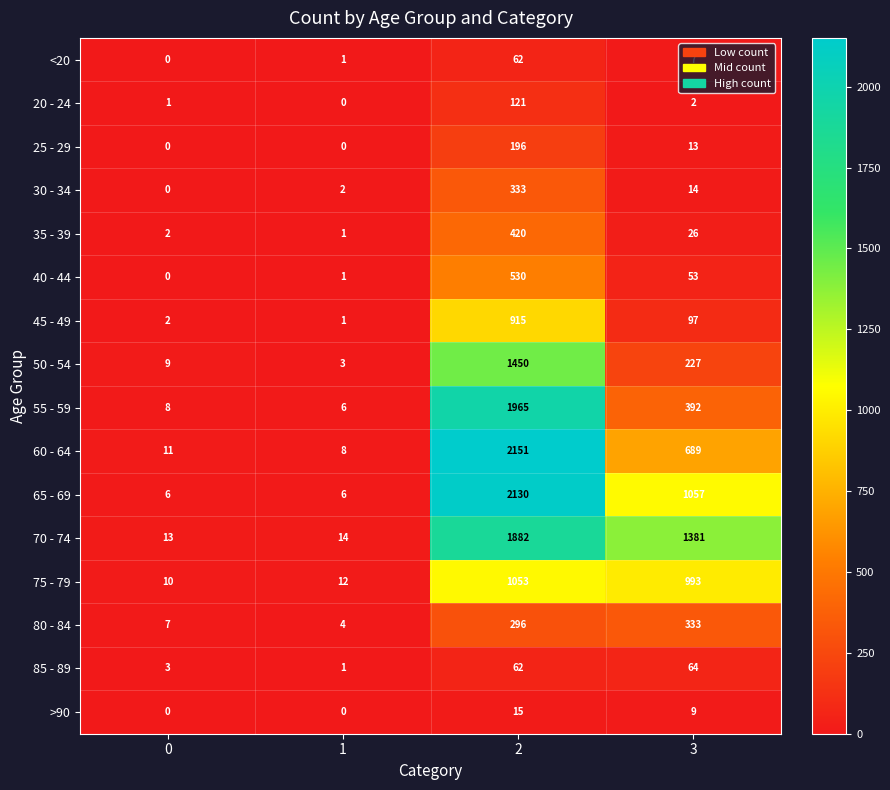

What is the sum of the 30 - 34 values at 3 and 0?

14